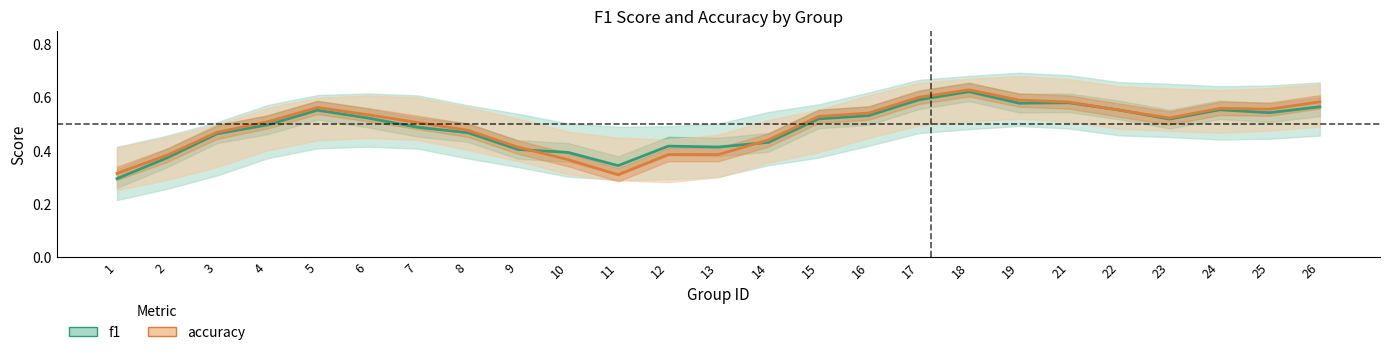

How many lines are shown in the chart?

2